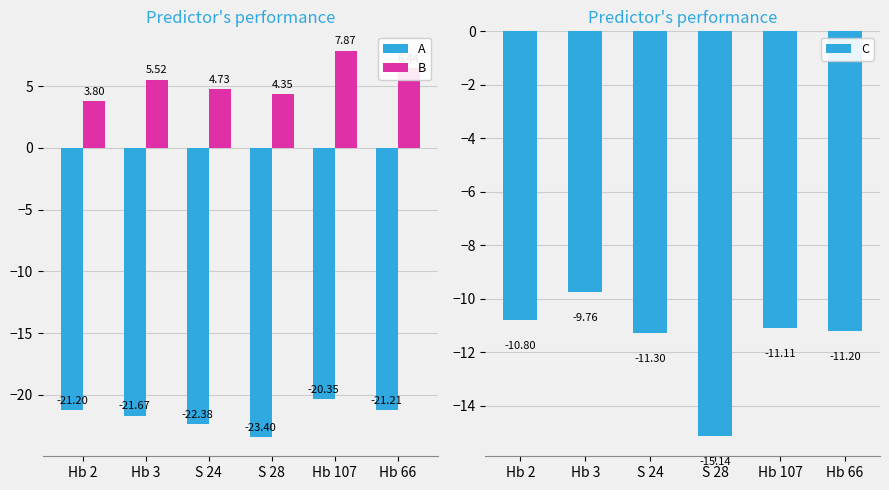

List the labels in order of A value, largest first.

Hb 107, Hb 2, Hb 66, Hb 3, S 24, S 28